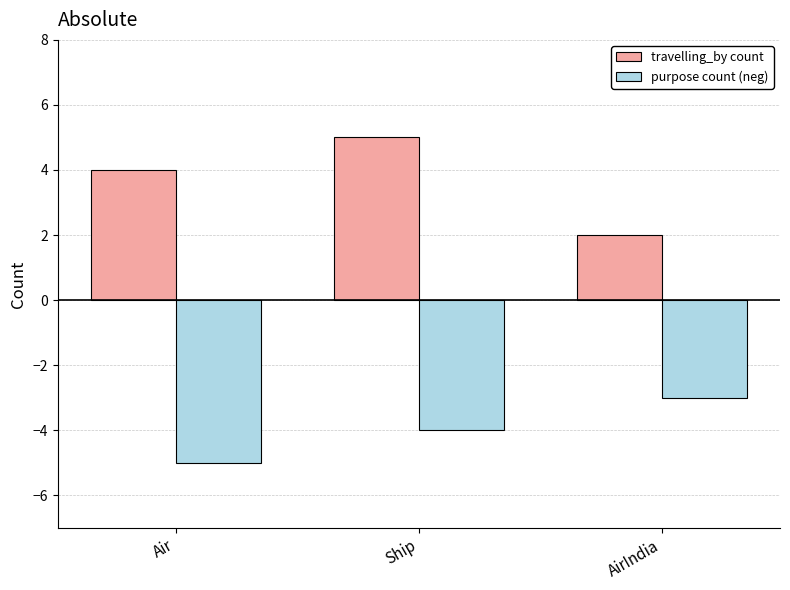

At how many categories does at least one series exceed 0?

3